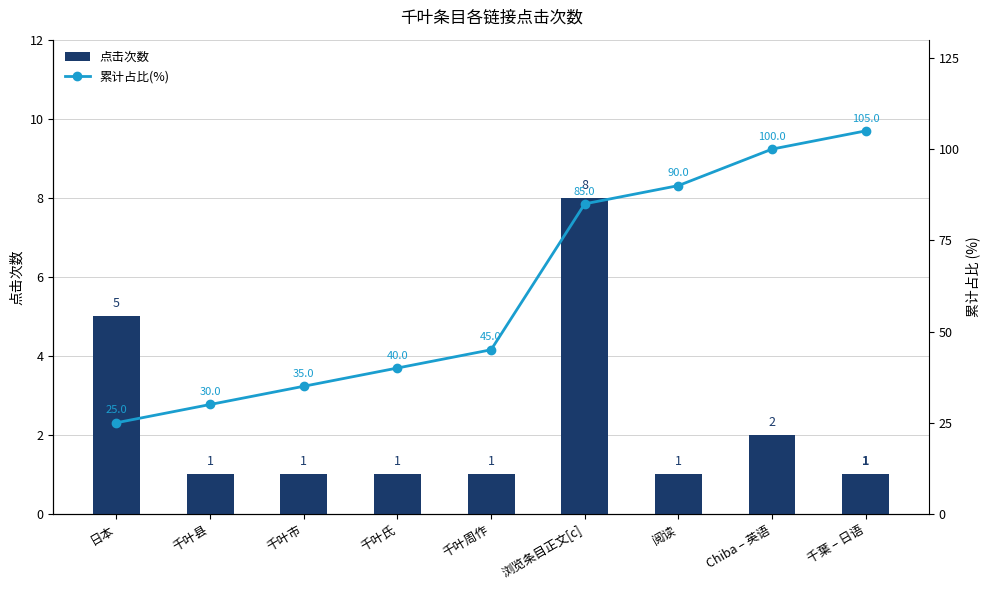

How many categories are shown in the chart?

9